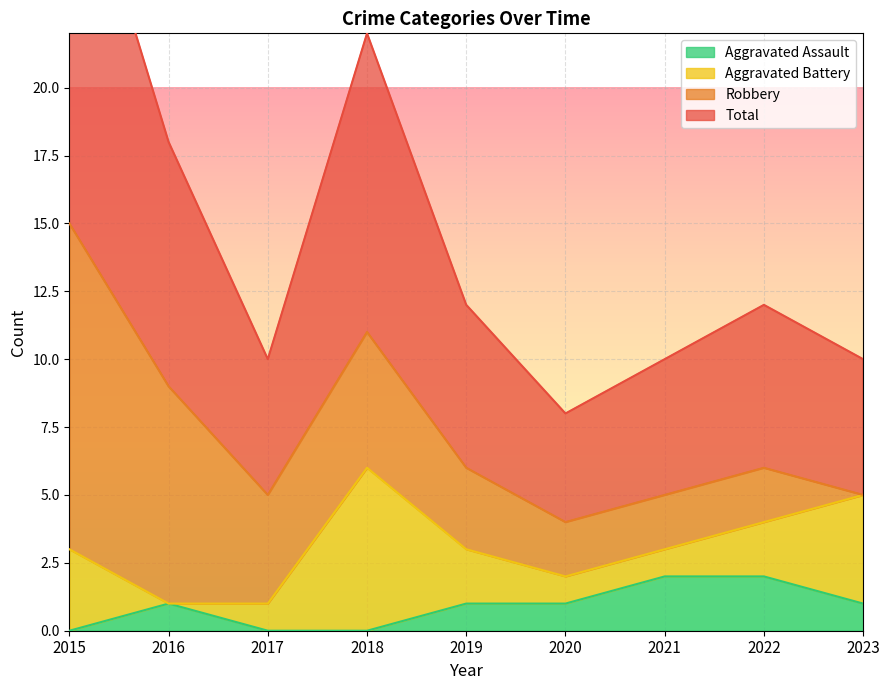

List the labels in order of Total value, smallest first.

2020, 2017, 2021, 2023, 2019, 2022, 2016, 2018, 2015